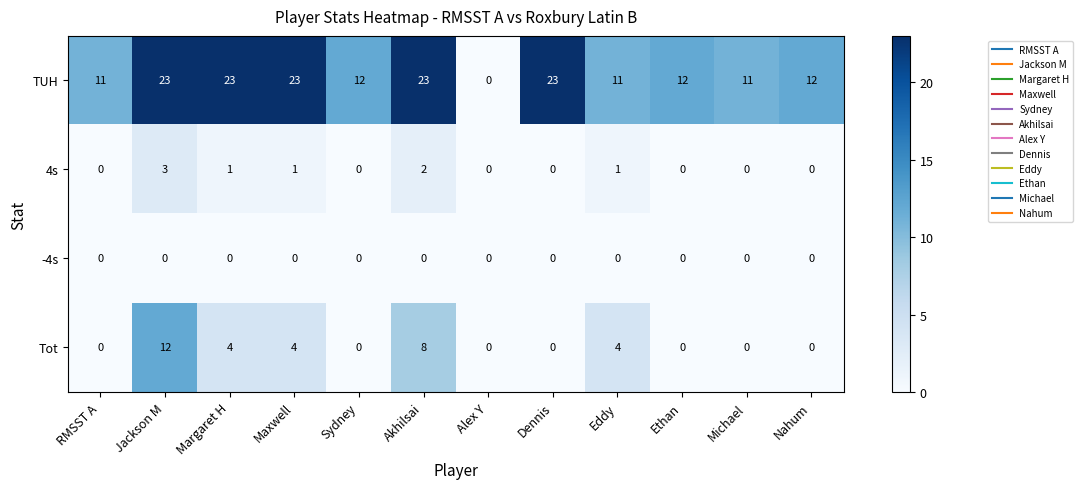

The value of Tot at Akhilsai is 8. True or false?

True